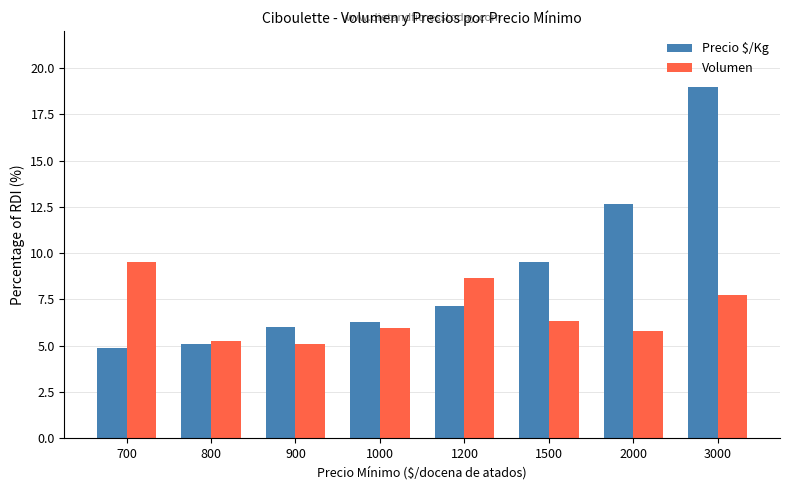

Does the chart contain stacked bars?

No